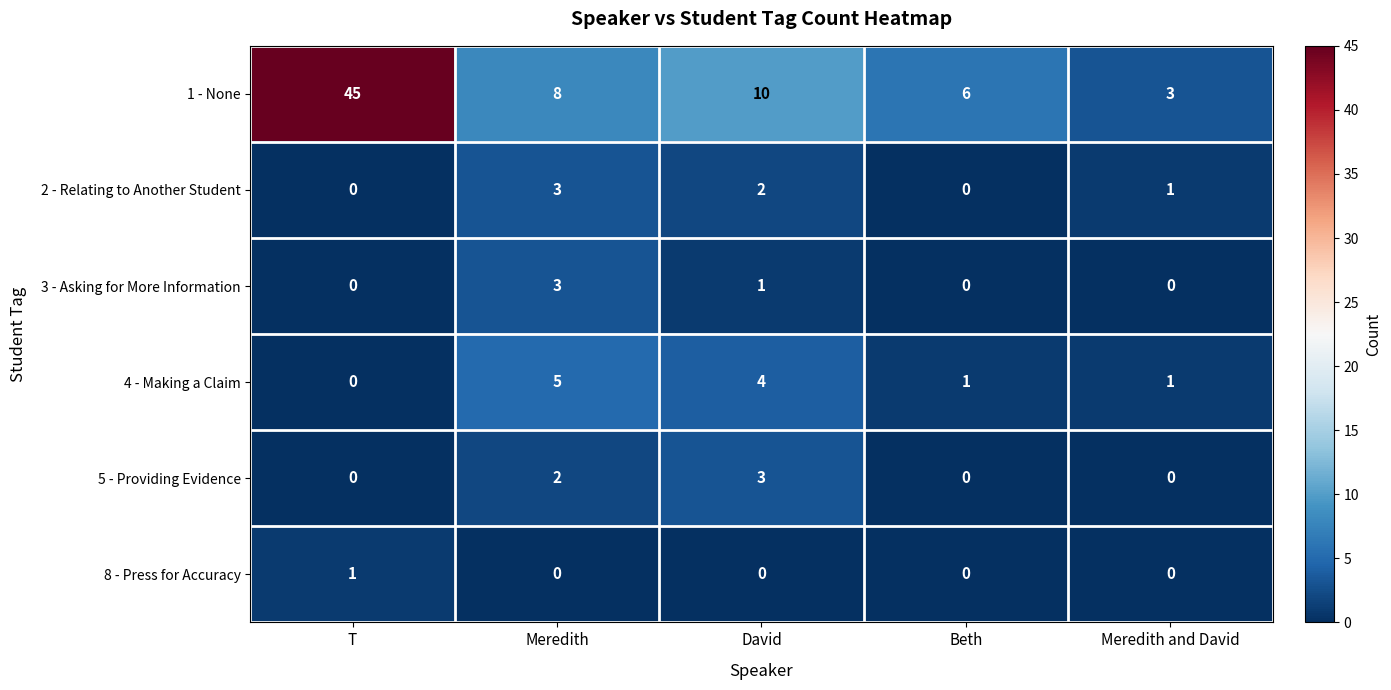

Reading left to right, what are all the values shown in this chart?

1 - None: 45	8	10	6	3
2 - Relating to Another Student: 0	3	2	0	1
3 - Asking for More Information: 0	3	1	0	0
4 - Making a Claim: 0	5	4	1	1
5 - Providing Evidence: 0	2	3	0	0
8 - Press for Accuracy: 1	0	0	0	0